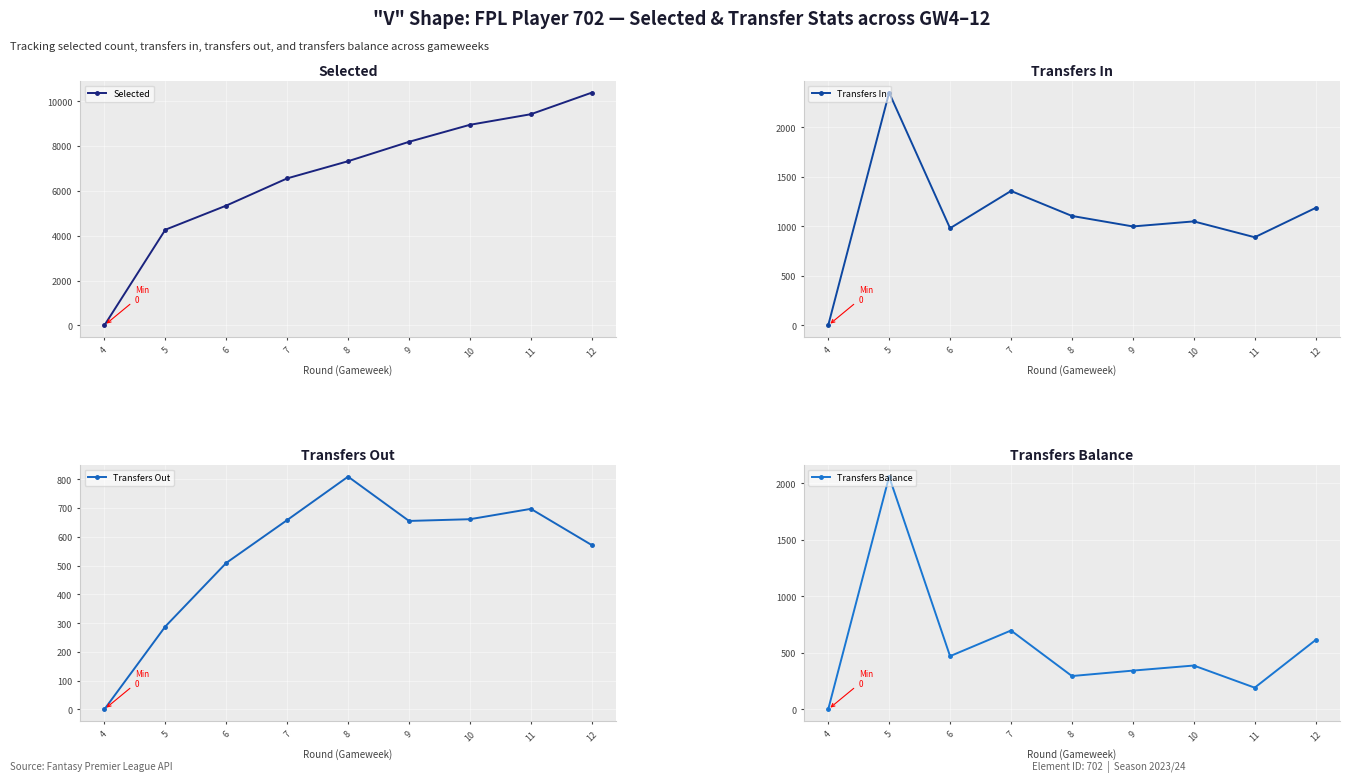

The Transfers In series shows 3598 at 4. True or false?

False